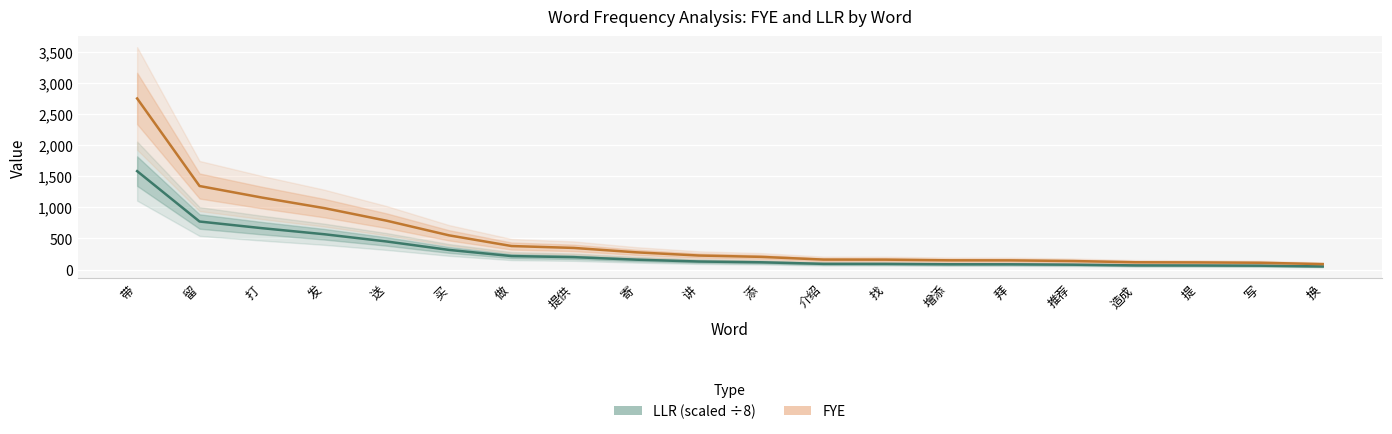

List the labels in order of LLR (scaled ÷8) value, largest first.

带, 留, 打, 发, 送, 买, 做, 提供, 寄, 讲, 添, 介绍, 找, 增添, 拜, 推荐, 造成, 提, 写, 换